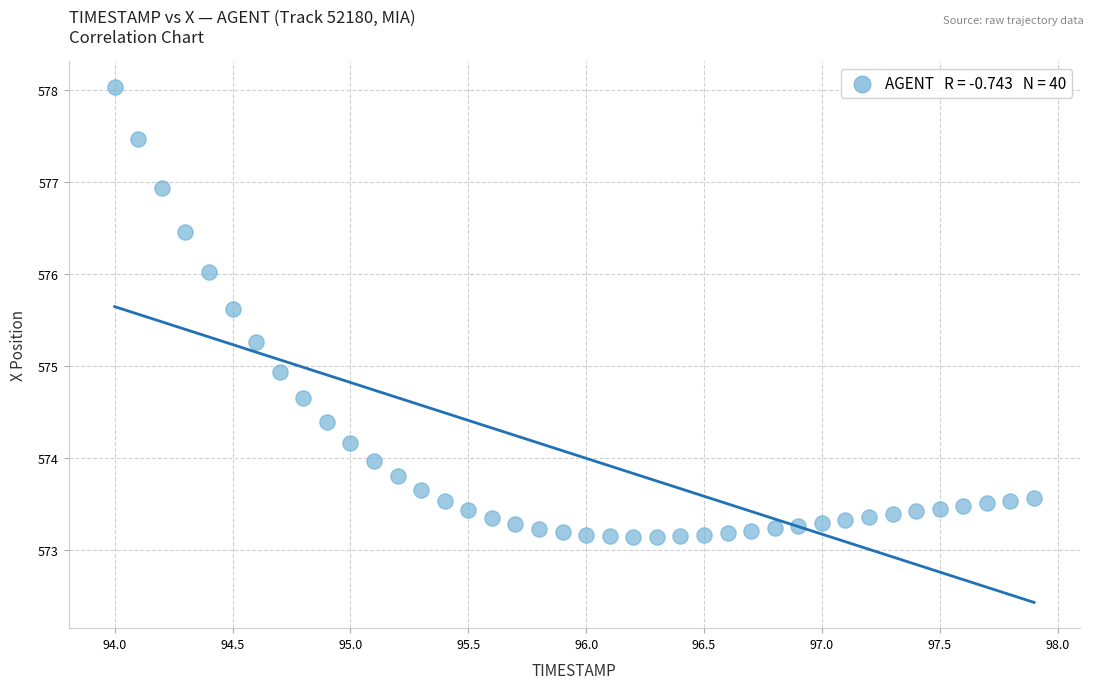

What Y value in the scatter plot is closest to 575?

574.9